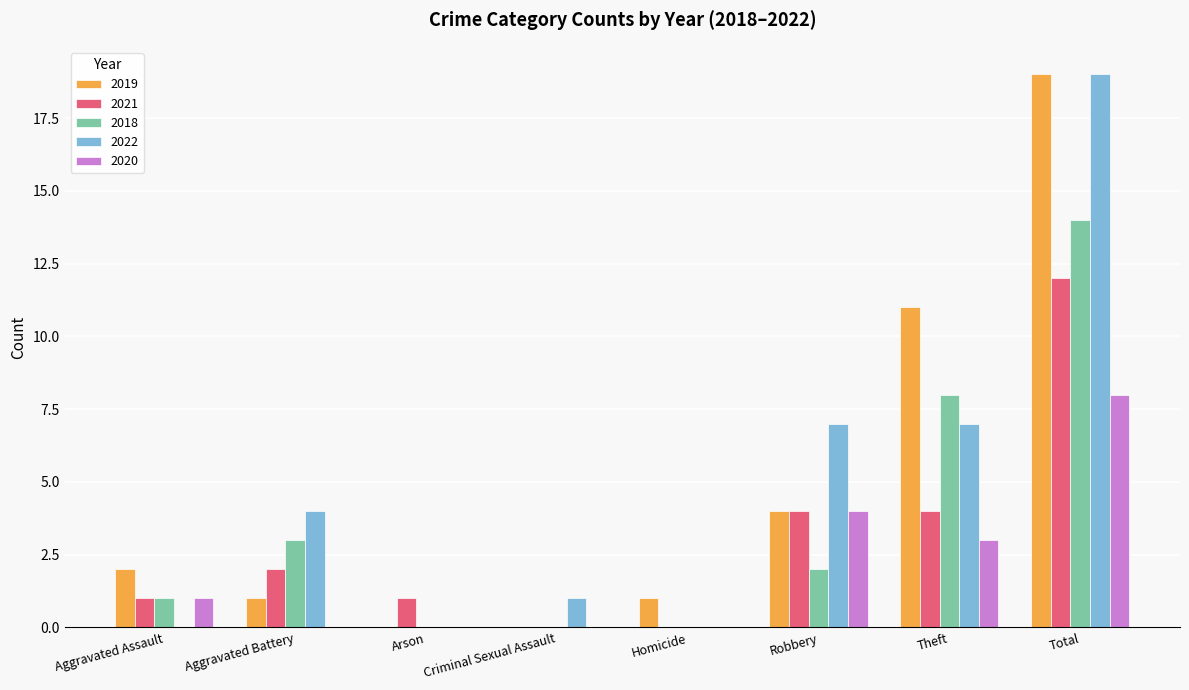

The value of 2021 at Total is 12. True or false?

True